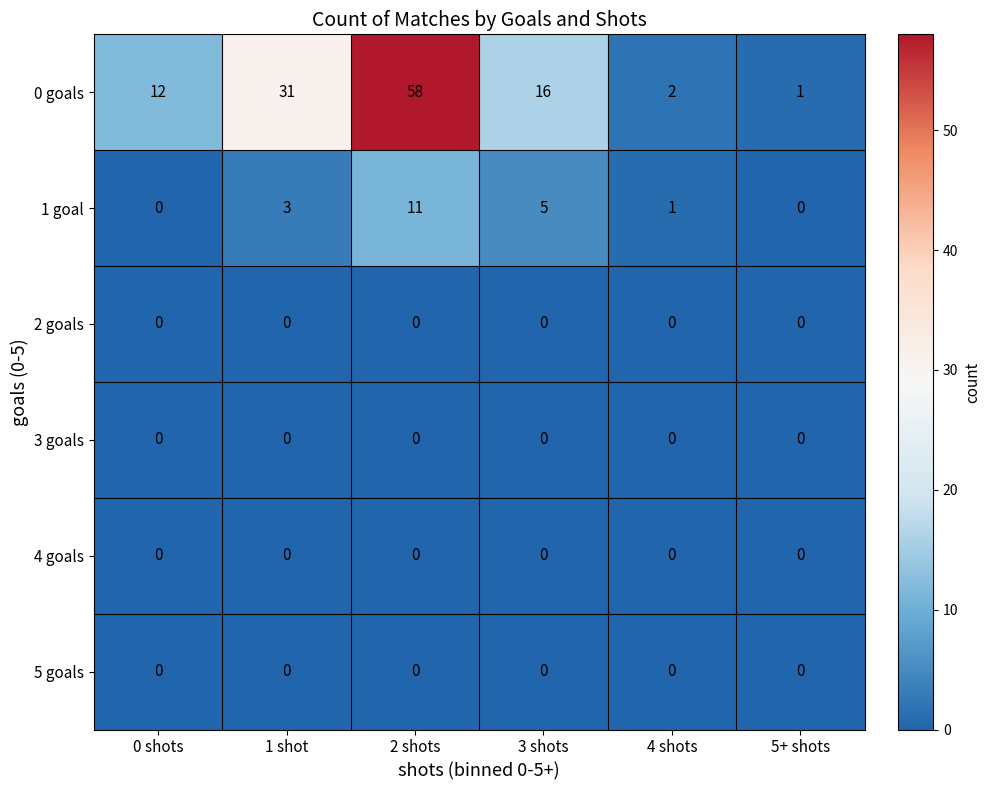

What value does the 0 goals series have at 1 shot, to the nearest 10?

30